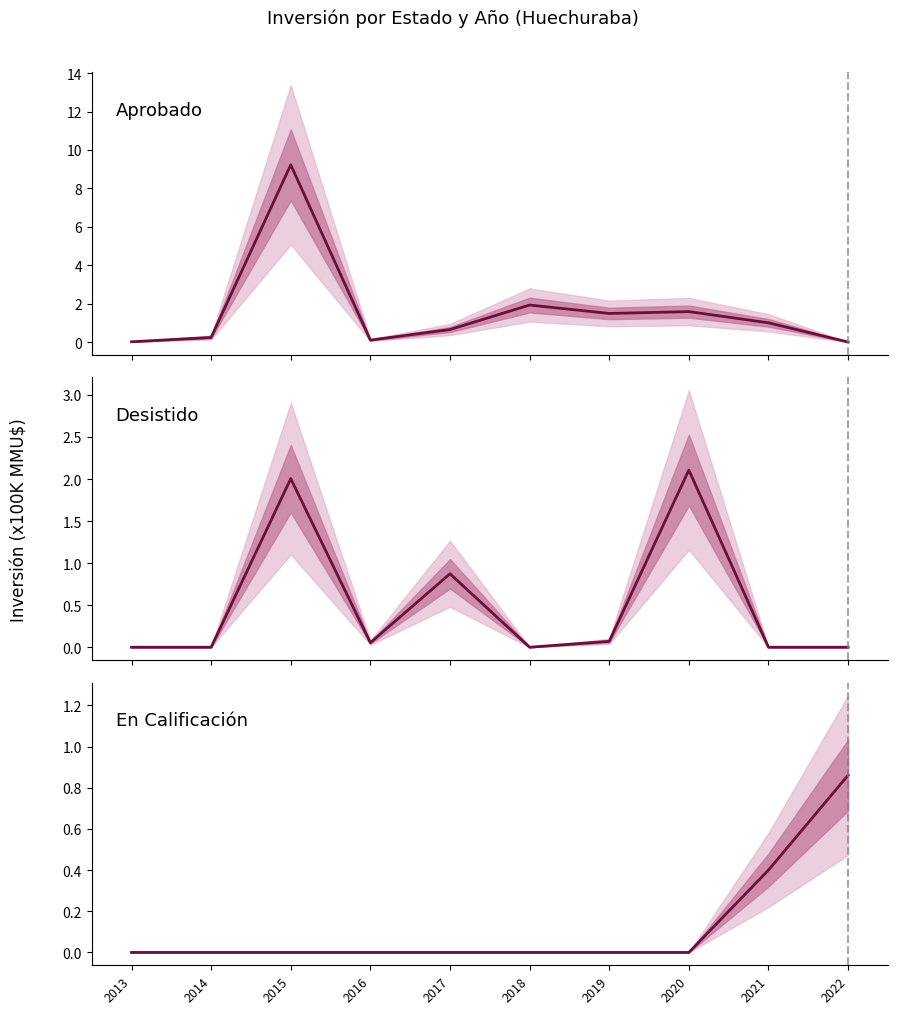

What are all the series names shown in the legend?

Aprobado, Desistido, En Calificación